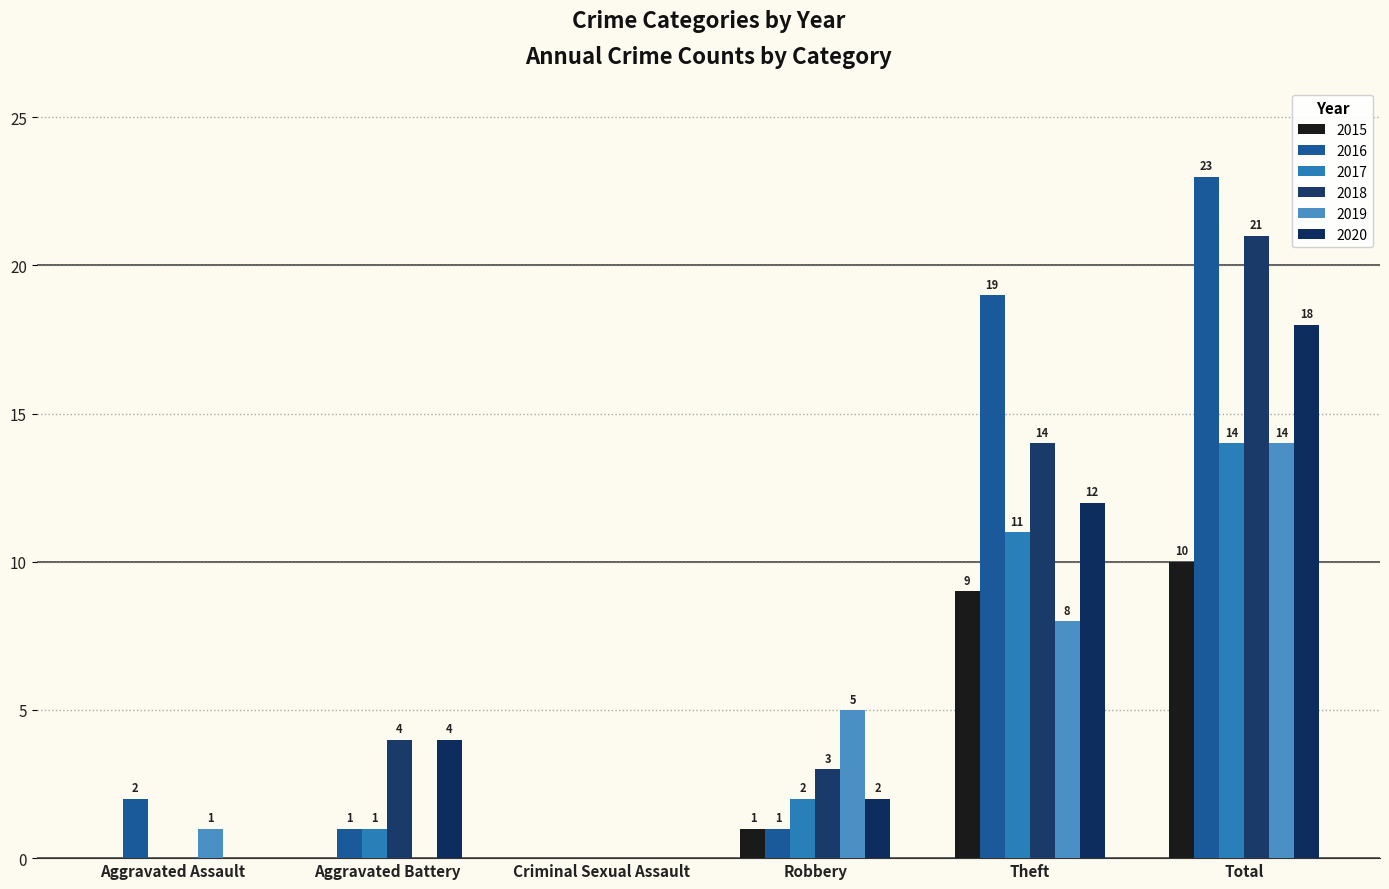

At which category is the sum across all series the highest?

Total